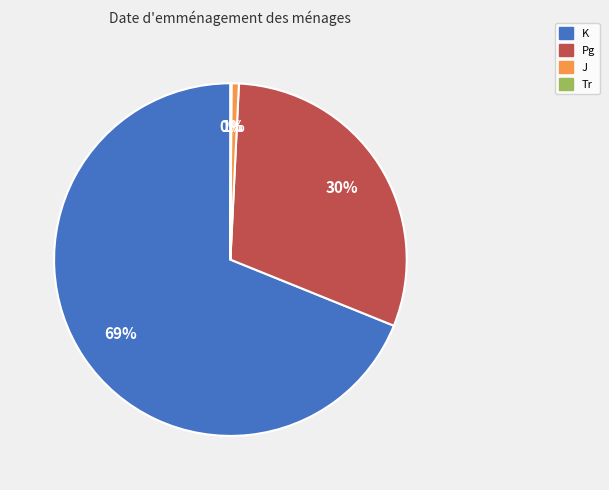

What percentage is the K slice, to the nearest percent?

69%